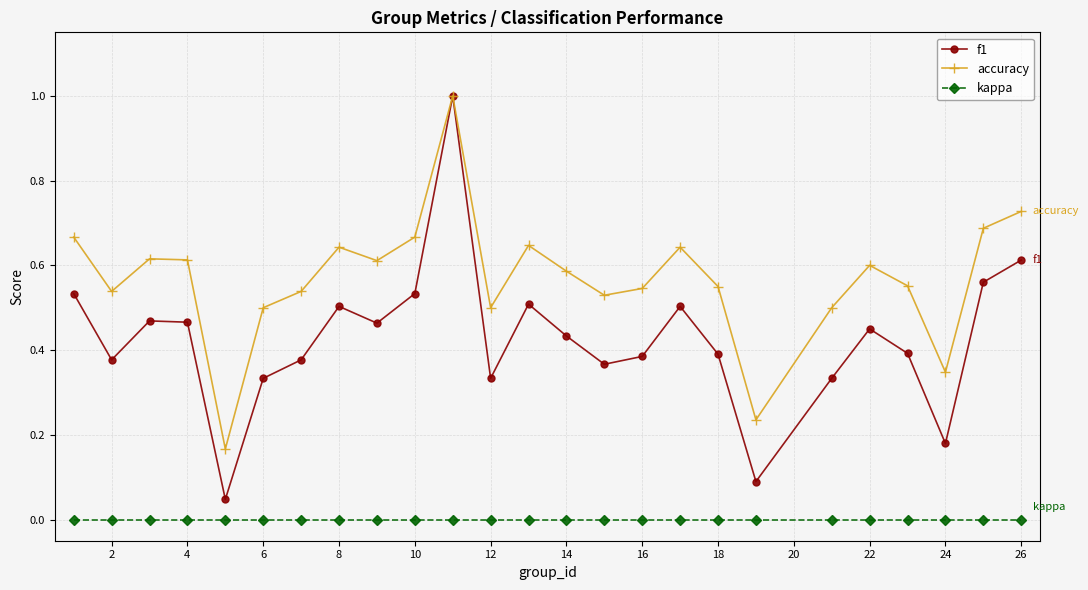

True or false: kappa and f1 cross at least once.

False